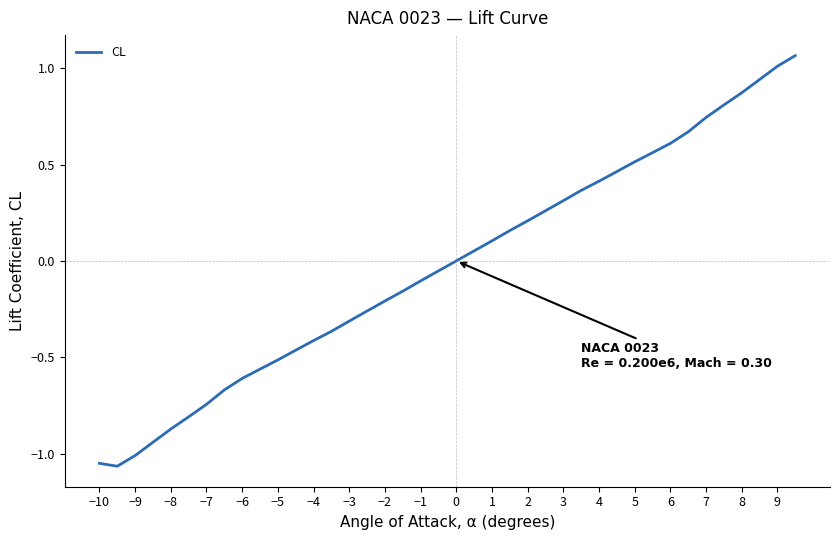

What is the difference between the maximum and minimum values?

2.1